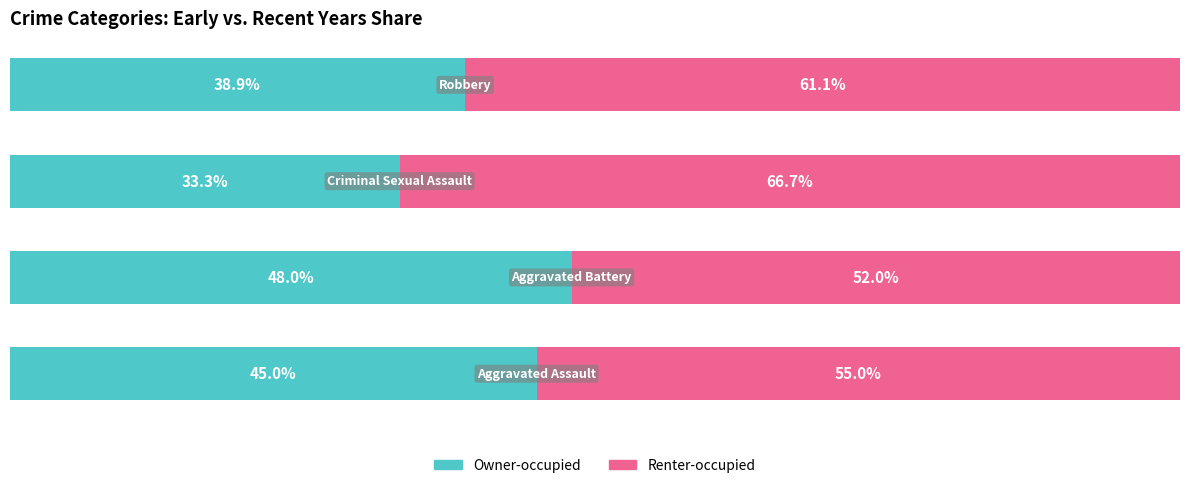

What are all the series names shown in the legend?

Owner-occupied, Renter-occupied